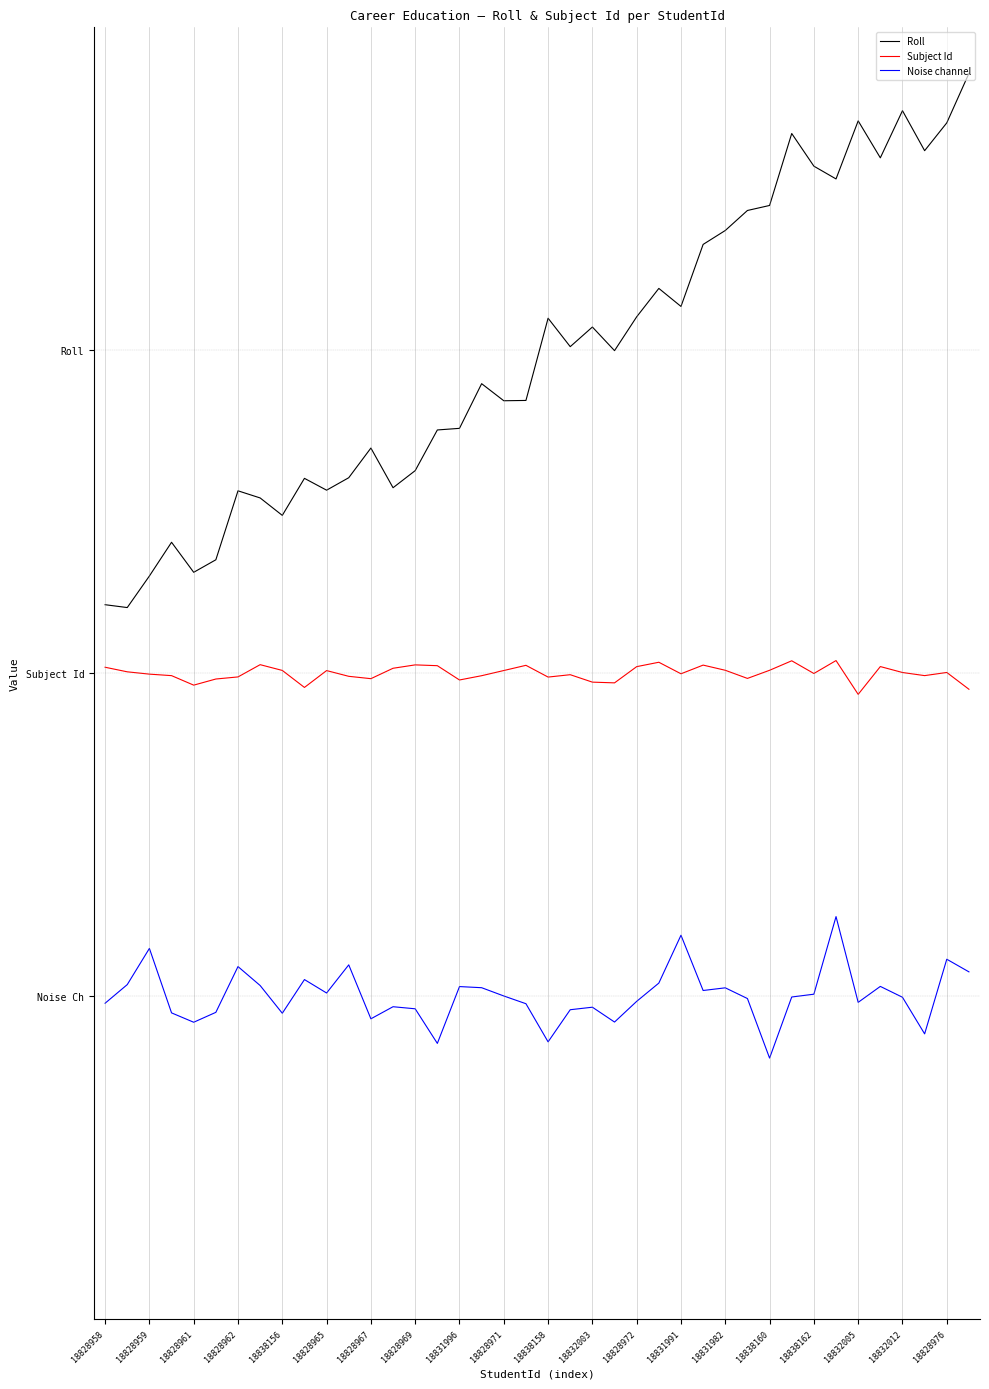

At how many categories does at least one series exceed 0?

40